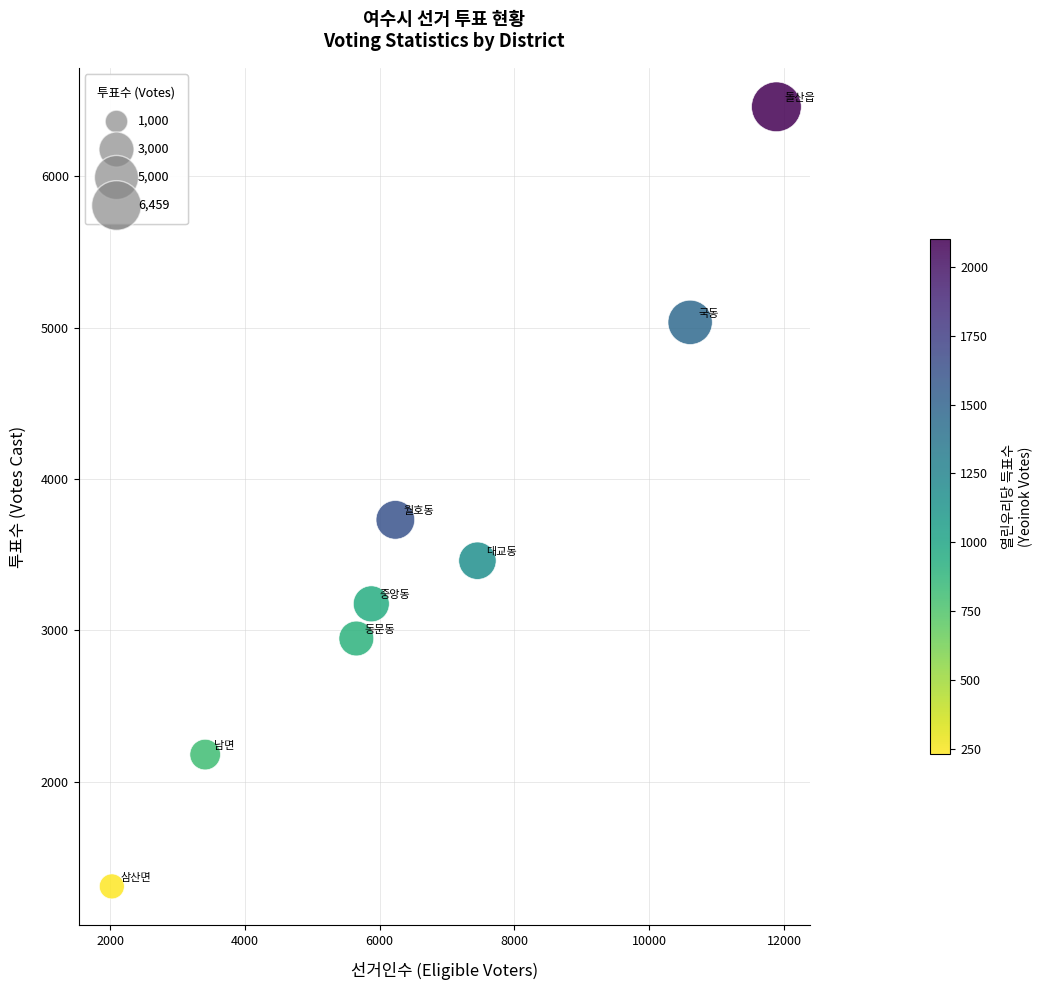

What Y value in the scatter plot is closest to 3883?

3730